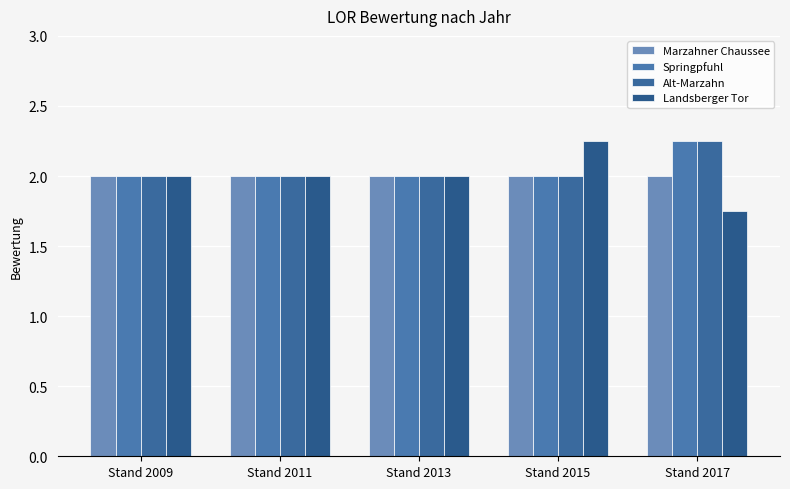

What is the sum of the Alt-Marzahn values at Stand 2013 and Stand 2009?

4.0